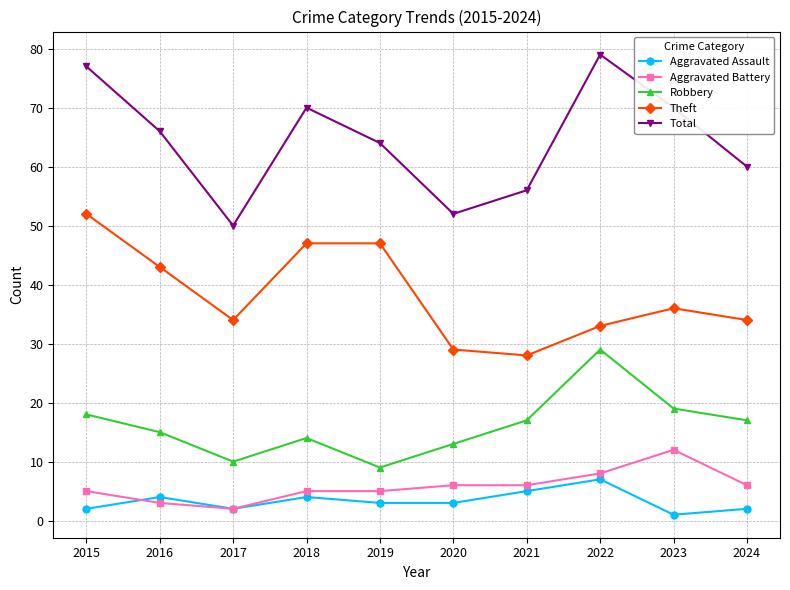

Reading left to right, transcribe all the data shown in this chart.

Aggravated Assault: 2	4	2	4	3	3	5	7	1	2
Aggravated Battery: 5	3	2	5	5	6	6	8	12	6
Robbery: 18	15	10	14	9	13	17	29	19	17
Theft: 52	43	34	47	47	29	28	33	36	34
Total: 77	66	50	70	64	52	56	79	70	60